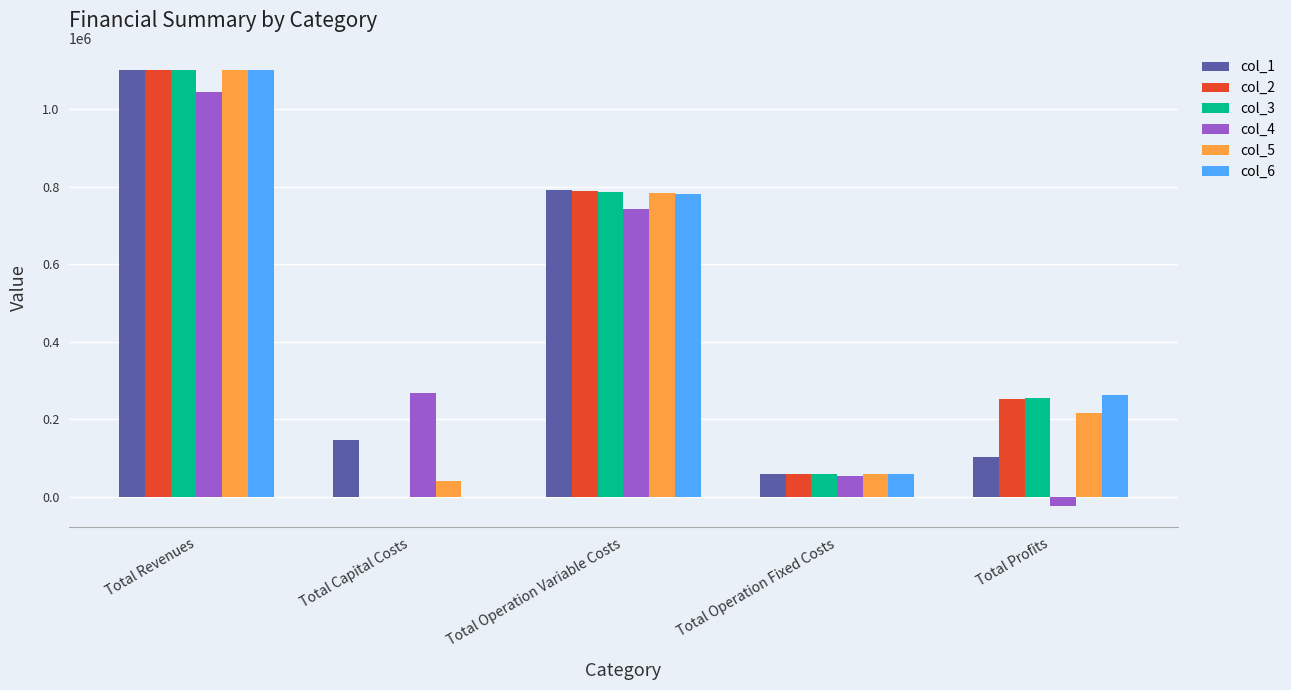

Reading left to right, what are all the values shown in this chart?

col_1: 1101954.9	148192.0	791489.3	59224.4	103049.3
col_2: 1101954.9	0.0	789456.6	59224.4	253273.9
col_3: 1101954.9	0.0	787421.1	59224.4	255309.4
col_4: 1043004.1	268000.0	743434.3	53759.9	-22190.1
col_5: 1101954.9	42400.0	783370.5	58215.6	217968.9
col_6: 1101954.9	0.0	781326.6	58215.6	262412.8